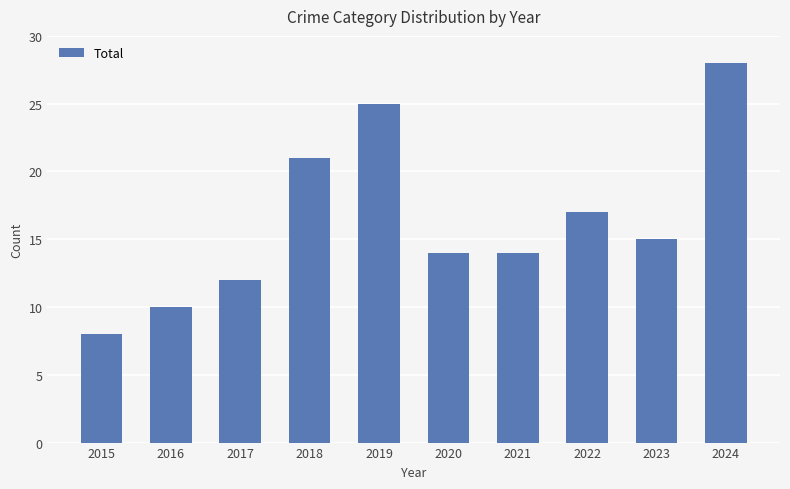

How many values are below 15?

5